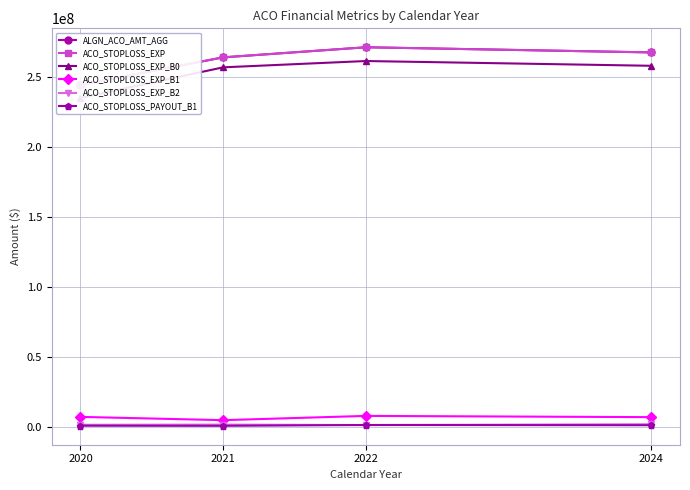

What is the smallest value displayed?

1125182.1